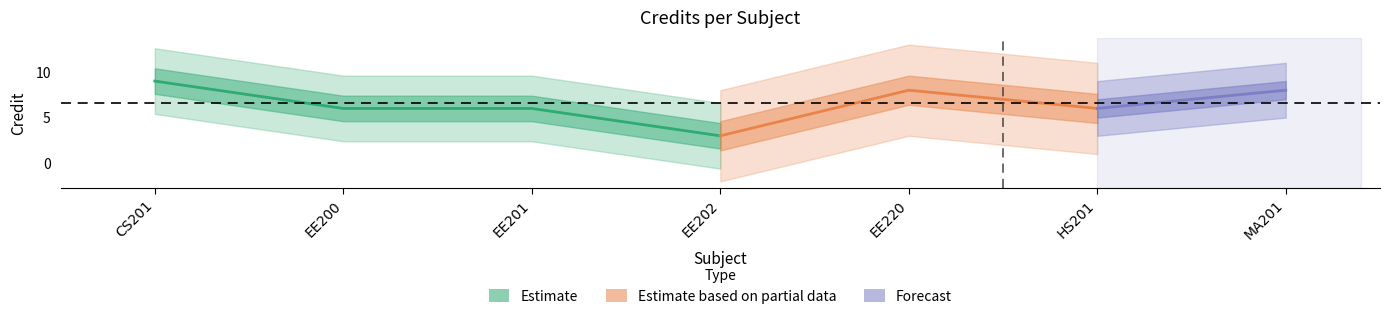

Where is the first local minimum for Estimate?

EE202